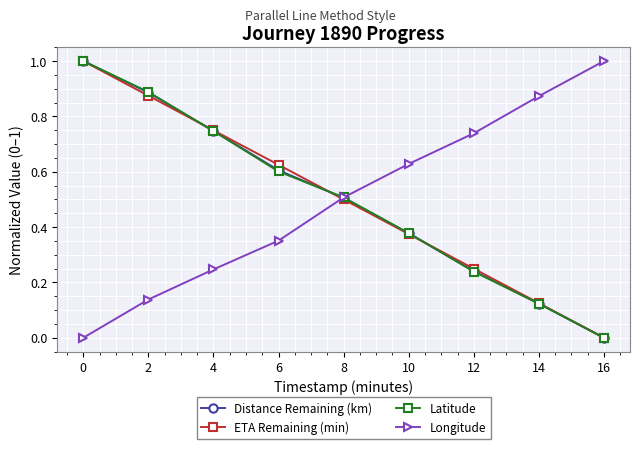

Count the number of categories in the chart.

9